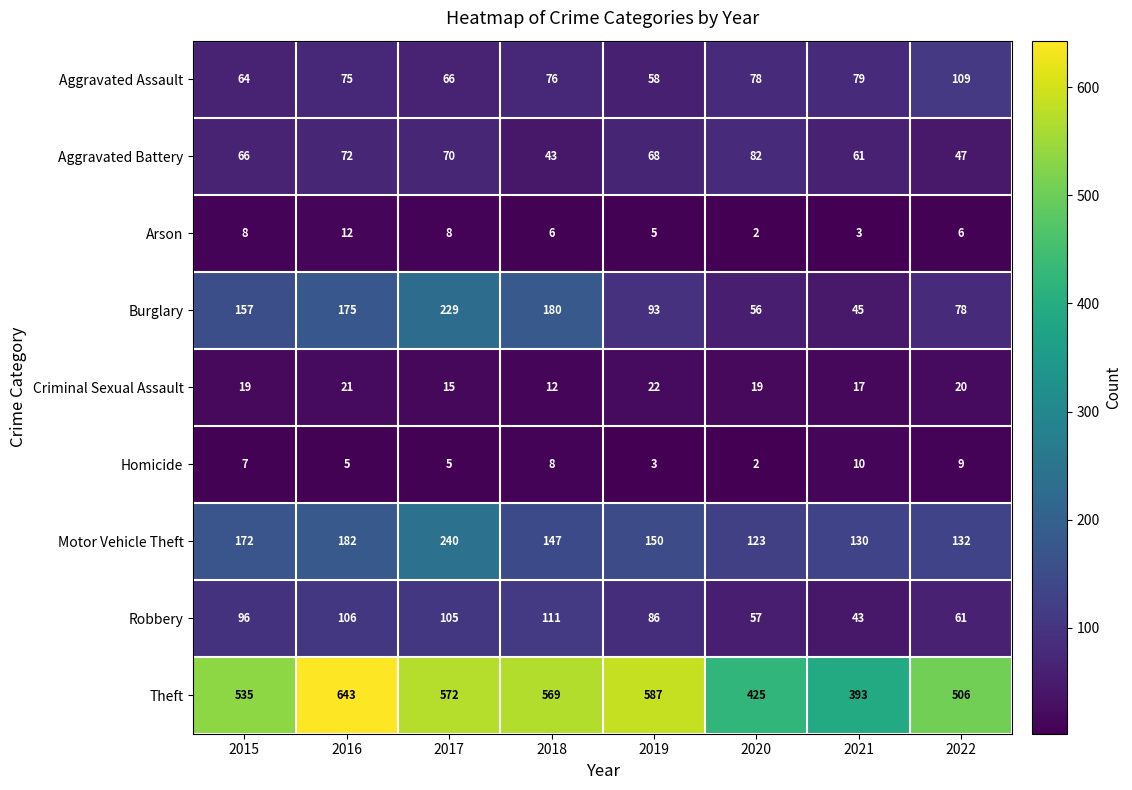

How many data points does each series have?

8